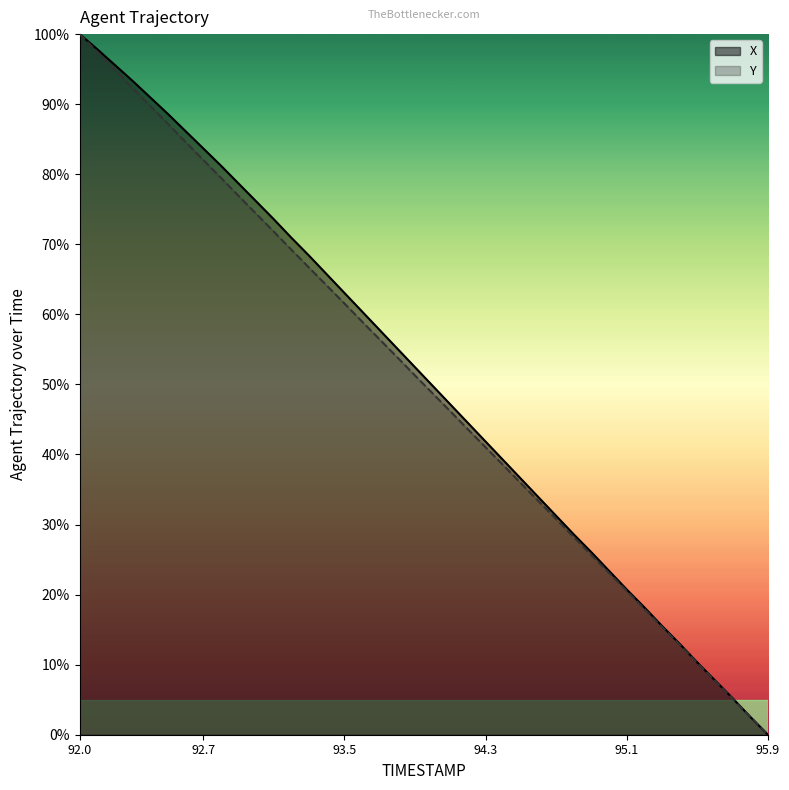

Which series has the largest range (max minus min)?

X